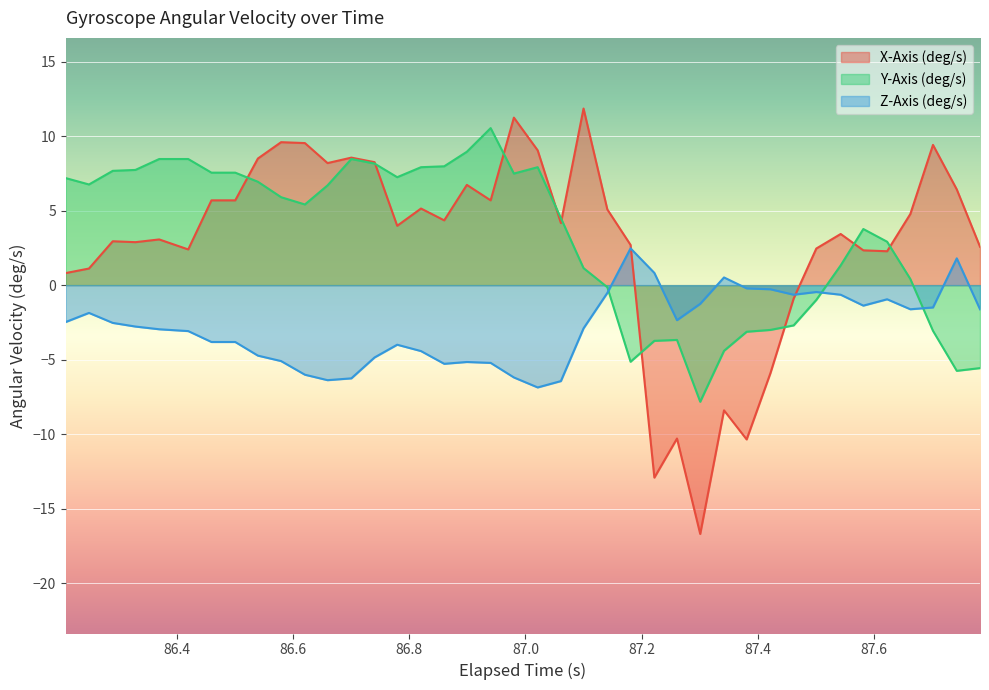

Which series has the largest range (max minus min)?

X-Axis (deg/s)